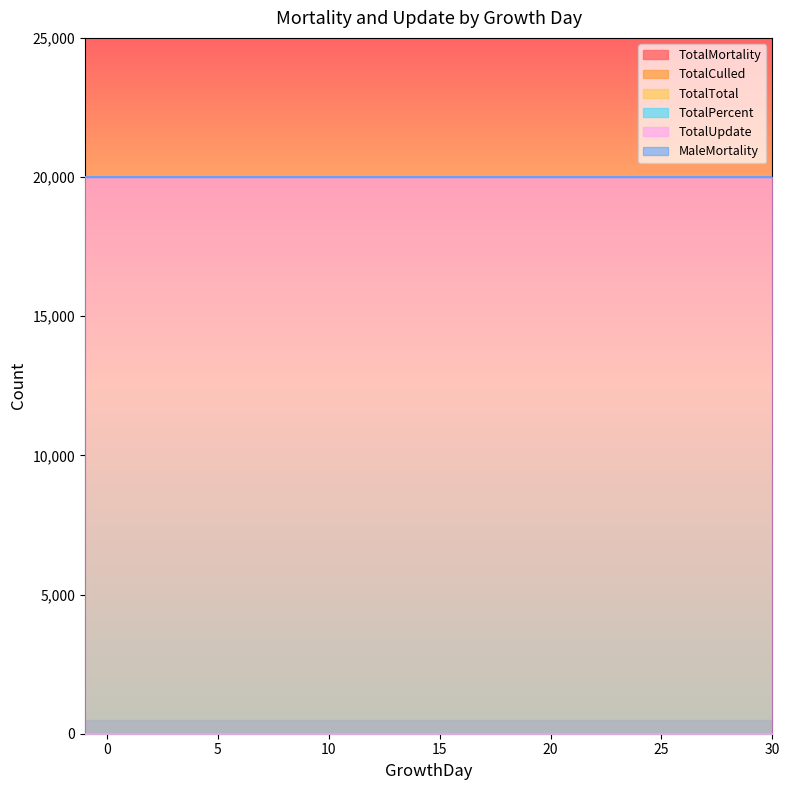

Which series has the largest total across all categories?

TotalUpdate